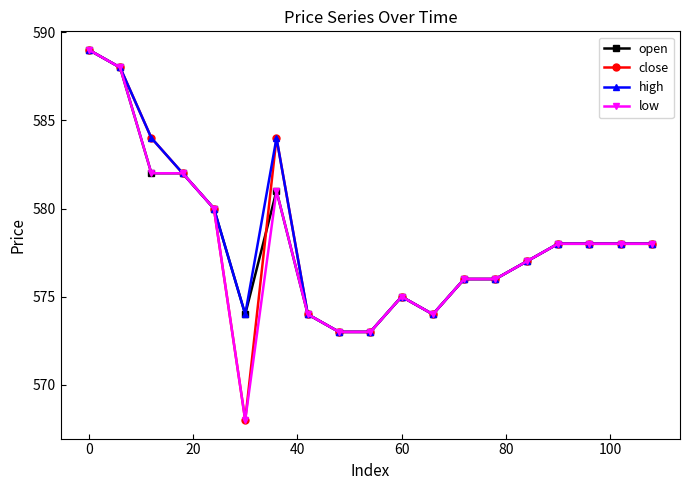

True or false: open and high cross at least once.

False